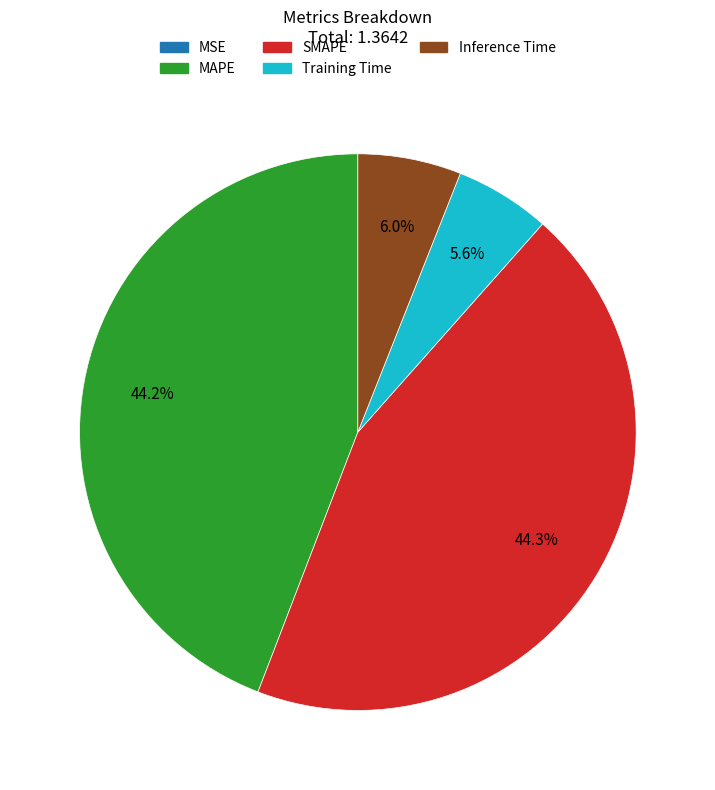

True or false: SMAPE accounts for 39% of the total.

False